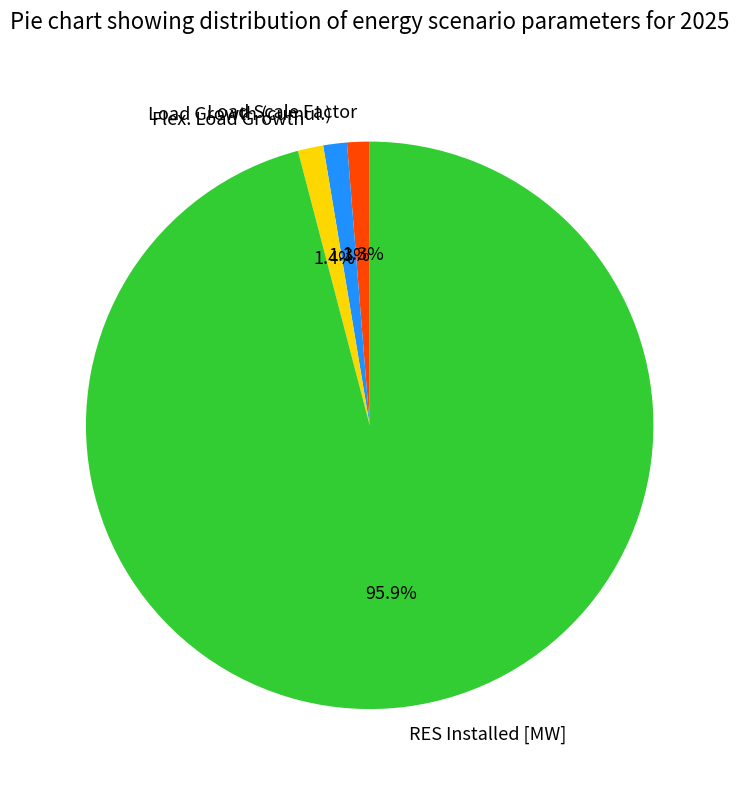

Is there a majority slice in this chart?

Yes